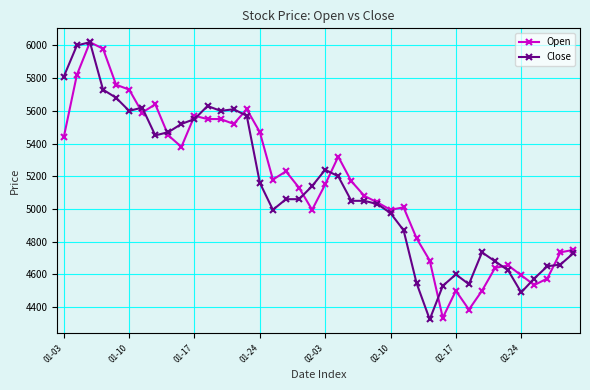

At how many categories does at least one series exceed 5282?

17